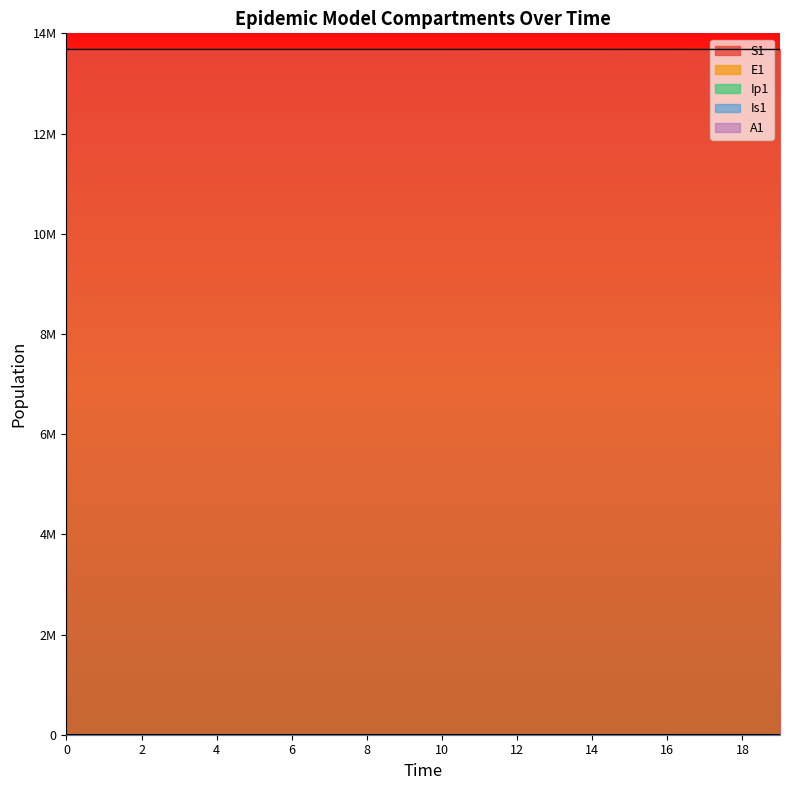

How many data points in Ip1 are less than 1?

9